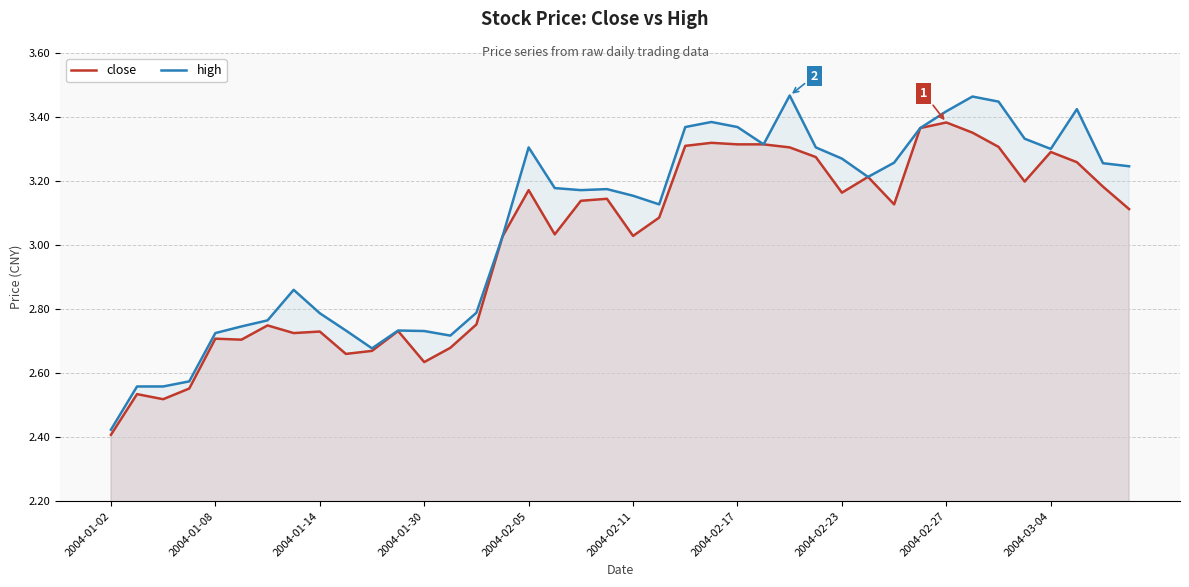

Which category has the highest value across all series?

26